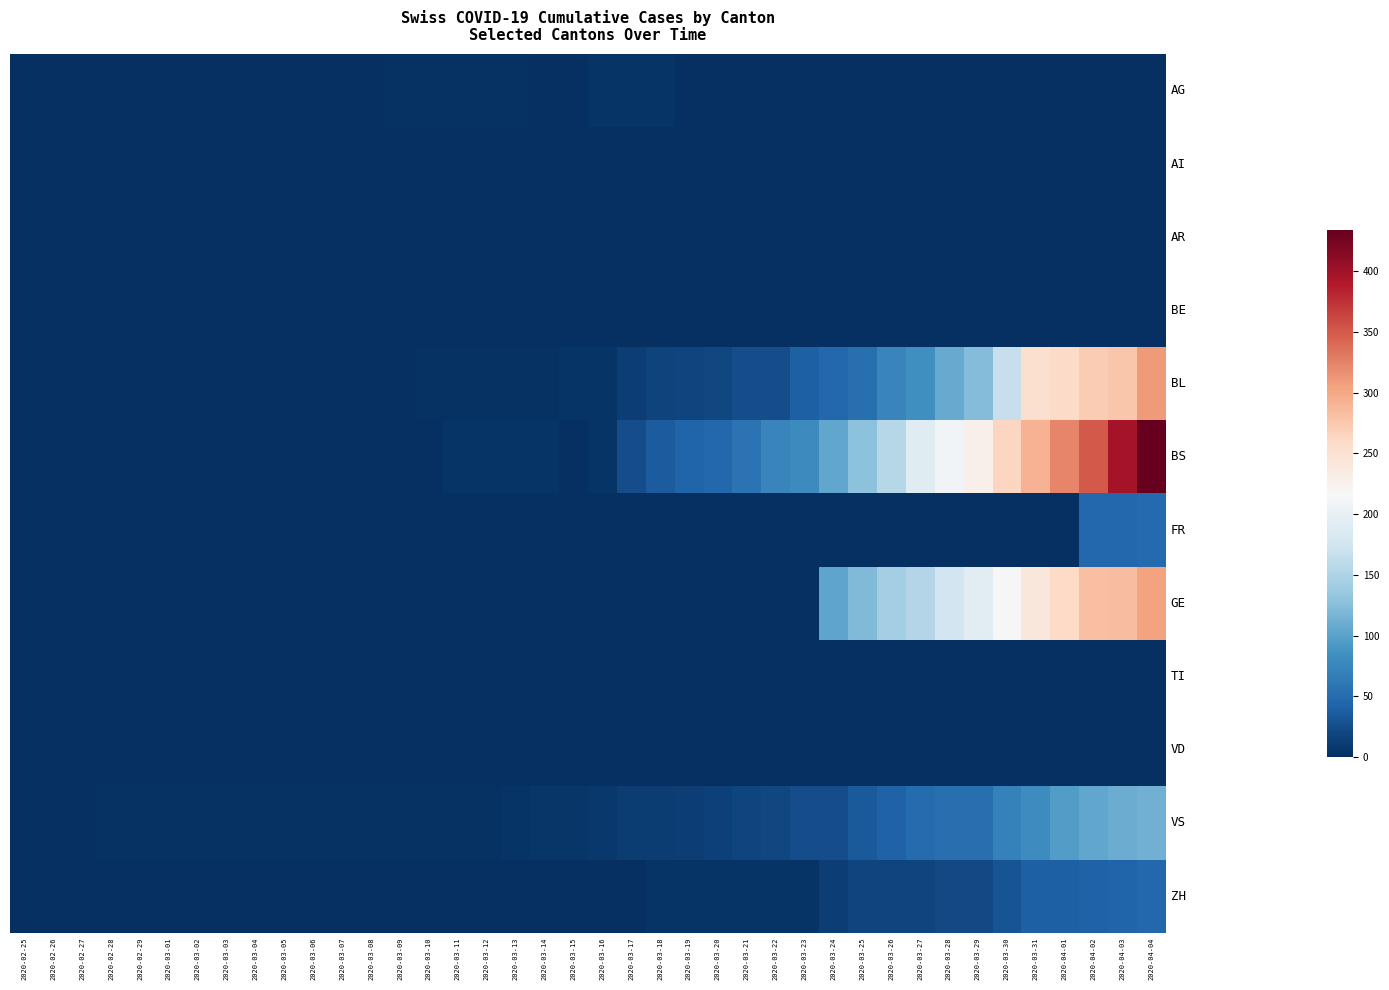

Reading right to left, list all the values displayed in this chart.

AG: 2020-04-04=0	2020-04-03=0	2020-04-02=0	2020-04-01=0	2020-03-31=0	2020-03-30=0	2020-03-29=0	2020-03-28=0	2020-03-27=0	2020-03-26=0	2020-03-25=0	2020-03-24=0	2020-03-23=0	2020-03-22=0	2020-03-21=0	2020-03-20=0	2020-03-19=0	2020-03-18=4	2020-03-17=4	2020-03-16=4	2020-03-15=0	2020-03-14=0	2020-03-13=3	2020-03-12=3	2020-03-11=2	2020-03-10=2	2020-03-09=2	2020-03-08=0	2020-03-07=0	2020-03-06=1	2020-03-05=0	2020-03-04=0	2020-03-03=0	2020-03-02=0	2020-03-01=0	2020-02-29=0	2020-02-28=0	2020-02-27=0	2020-02-26=0	2020-02-25=0
AI: 2020-04-04=0	2020-04-03=0	2020-04-02=0	2020-04-01=0	2020-03-31=0	2020-03-30=0	2020-03-29=0	2020-03-28=0	2020-03-27=0	2020-03-26=0	2020-03-25=0	2020-03-24=0	2020-03-23=0	2020-03-22=0	2020-03-21=0	2020-03-20=0	2020-03-19=0	2020-03-18=0	2020-03-17=0	2020-03-16=0	2020-03-15=0	2020-03-14=0	2020-03-13=0	2020-03-12=0	2020-03-11=0	2020-03-10=0	2020-03-09=0	2020-03-08=0	2020-03-07=0	2020-03-06=0	2020-03-05=0	2020-03-04=0	2020-03-03=0	2020-03-02=0	2020-03-01=0	2020-02-29=0	2020-02-28=0	2020-02-27=0	2020-02-26=0	2020-02-25=0
AR: 2020-04-04=0	2020-04-03=0	2020-04-02=0	2020-04-01=0	2020-03-31=0	2020-03-30=0	2020-03-29=0	2020-03-28=0	2020-03-27=0	2020-03-26=0	2020-03-25=0	2020-03-24=0	2020-03-23=0	2020-03-22=0	2020-03-21=0	2020-03-20=0	2020-03-19=0	2020-03-18=0	2020-03-17=0	2020-03-16=0	2020-03-15=0	2020-03-14=0	2020-03-13=0	2020-03-12=0	2020-03-11=0	2020-03-10=0	2020-03-09=0	2020-03-08=0	2020-03-07=0	2020-03-06=0	2020-03-05=0	2020-03-04=0	2020-03-03=0	2020-03-02=0	2020-03-01=0	2020-02-29=0	2020-02-28=0	2020-02-27=0	2020-02-26=0	2020-02-25=0
BE: 2020-04-04=0	2020-04-03=0	2020-04-02=0	2020-04-01=0	2020-03-31=0	2020-03-30=0	2020-03-29=0	2020-03-28=0	2020-03-27=0	2020-03-26=0	2020-03-25=0	2020-03-24=0	2020-03-23=0	2020-03-22=0	2020-03-21=0	2020-03-20=0	2020-03-19=0	2020-03-18=0	2020-03-17=0	2020-03-16=0	2020-03-15=0	2020-03-14=0	2020-03-13=0	2020-03-12=0	2020-03-11=0	2020-03-10=0	2020-03-09=0	2020-03-08=0	2020-03-07=0	2020-03-06=0	2020-03-05=0	2020-03-04=0	2020-03-03=0	2020-03-02=0	2020-03-01=0	2020-02-29=0	2020-02-28=0	2020-02-27=0	2020-02-26=0	2020-02-25=0
BL: 2020-04-04=309	2020-04-03=277	2020-04-02=272	2020-04-01=258	2020-03-31=251	2020-03-30=167	2020-03-29=123	2020-03-28=108	2020-03-27=84	2020-03-26=73	2020-03-25=53	2020-03-24=46	2020-03-23=40	2020-03-22=25	2020-03-21=24	2020-03-20=20	2020-03-19=17	2020-03-18=16	2020-03-17=13	2020-03-16=5	2020-03-15=5	2020-03-14=2	2020-03-13=2	2020-03-12=2	2020-03-11=2	2020-03-10=2	2020-03-09=1	2020-03-08=0	2020-03-07=0	2020-03-06=0	2020-03-05=0	2020-03-04=0	2020-03-03=0	2020-03-02=0	2020-03-01=0	2020-02-29=0	2020-02-28=0	2020-02-27=0	2020-02-26=0	2020-02-25=0
BS: 2020-04-04=434	2020-04-03=397	2020-04-02=350	2020-04-01=323	2020-03-31=292	2020-03-30=263	2020-03-29=228	2020-03-28=211	2020-03-27=191	2020-03-26=155	2020-03-25=128	2020-03-24=105	2020-03-23=78	2020-03-22=73	2020-03-21=57	2020-03-20=46	2020-03-19=44	2020-03-18=36	2020-03-17=25	2020-03-16=4	2020-03-15=0	2020-03-14=4	2020-03-13=4	2020-03-12=4	2020-03-11=4	2020-03-10=0	2020-03-09=0	2020-03-08=0	2020-03-07=0	2020-03-06=0	2020-03-05=0	2020-03-04=0	2020-03-03=0	2020-03-02=0	2020-03-01=0	2020-02-29=0	2020-02-28=0	2020-02-27=0	2020-02-26=0	2020-02-25=0
FR: 2020-04-04=49	2020-04-03=46	2020-04-02=46	2020-04-01=0	2020-03-31=0	2020-03-30=0	2020-03-29=0	2020-03-28=0	2020-03-27=0	2020-03-26=0	2020-03-25=0	2020-03-24=0	2020-03-23=0	2020-03-22=0	2020-03-21=0	2020-03-20=0	2020-03-19=0	2020-03-18=0	2020-03-17=0	2020-03-16=0	2020-03-15=0	2020-03-14=0	2020-03-13=0	2020-03-12=0	2020-03-11=0	2020-03-10=0	2020-03-09=0	2020-03-08=0	2020-03-07=0	2020-03-06=0	2020-03-05=0	2020-03-04=0	2020-03-03=0	2020-03-02=0	2020-03-01=0	2020-02-29=0	2020-02-28=0	2020-02-27=0	2020-02-26=0	2020-02-25=0
GE: 2020-04-04=305	2020-04-03=284	2020-04-02=283	2020-04-01=260	2020-03-31=241	2020-03-30=216	2020-03-29=193	2020-03-28=175	2020-03-27=153	2020-03-26=144	2020-03-25=122	2020-03-24=103	2020-03-23=0	2020-03-22=0	2020-03-21=0	2020-03-20=0	2020-03-19=0	2020-03-18=0	2020-03-17=0	2020-03-16=0	2020-03-15=0	2020-03-14=0	2020-03-13=0	2020-03-12=0	2020-03-11=0	2020-03-10=0	2020-03-09=0	2020-03-08=0	2020-03-07=0	2020-03-06=0	2020-03-05=0	2020-03-04=0	2020-03-03=0	2020-03-02=0	2020-03-01=0	2020-02-29=0	2020-02-28=0	2020-02-27=0	2020-02-26=0	2020-02-25=0
TI: 2020-04-04=0	2020-04-03=0	2020-04-02=0	2020-04-01=0	2020-03-31=0	2020-03-30=0	2020-03-29=0	2020-03-28=0	2020-03-27=0	2020-03-26=0	2020-03-25=0	2020-03-24=0	2020-03-23=0	2020-03-22=0	2020-03-21=0	2020-03-20=0	2020-03-19=0	2020-03-18=0	2020-03-17=0	2020-03-16=0	2020-03-15=0	2020-03-14=0	2020-03-13=0	2020-03-12=0	2020-03-11=0	2020-03-10=0	2020-03-09=0	2020-03-08=0	2020-03-07=0	2020-03-06=0	2020-03-05=0	2020-03-04=0	2020-03-03=0	2020-03-02=0	2020-03-01=0	2020-02-29=0	2020-02-28=0	2020-02-27=0	2020-02-26=0	2020-02-25=0
VD: 2020-04-04=0	2020-04-03=0	2020-04-02=0	2020-04-01=0	2020-03-31=0	2020-03-30=0	2020-03-29=0	2020-03-28=0	2020-03-27=0	2020-03-26=0	2020-03-25=0	2020-03-24=0	2020-03-23=0	2020-03-22=0	2020-03-21=0	2020-03-20=0	2020-03-19=0	2020-03-18=0	2020-03-17=0	2020-03-16=0	2020-03-15=0	2020-03-14=0	2020-03-13=0	2020-03-12=0	2020-03-11=0	2020-03-10=0	2020-03-09=0	2020-03-08=0	2020-03-07=0	2020-03-06=0	2020-03-05=0	2020-03-04=0	2020-03-03=0	2020-03-02=0	2020-03-01=0	2020-02-29=0	2020-02-28=0	2020-02-27=0	2020-02-26=0	2020-02-25=0
VS: 2020-04-04=112	2020-04-03=109	2020-04-02=104	2020-04-01=96	2020-03-31=81	2020-03-30=71	2020-03-29=54	2020-03-28=53	2020-03-27=50	2020-03-26=41	2020-03-25=35	2020-03-24=25	2020-03-23=24	2020-03-22=19	2020-03-21=17	2020-03-20=15	2020-03-19=12	2020-03-18=11	2020-03-17=11	2020-03-16=8	2020-03-15=6	2020-03-14=6	2020-03-13=5	2020-03-12=3	2020-03-11=3	2020-03-10=2	2020-03-09=2	2020-03-08=2	2020-03-07=2	2020-03-06=2	2020-03-05=2	2020-03-04=2	2020-03-03=2	2020-03-02=2	2020-03-01=2	2020-02-29=2	2020-02-28=2	2020-02-27=0	2020-02-26=0	2020-02-25=0
ZH: 2020-04-04=46	2020-04-03=44	2020-04-02=41	2020-04-01=40	2020-03-31=39	2020-03-30=29	2020-03-29=21	2020-03-28=21	2020-03-27=18	2020-03-26=18	2020-03-25=18	2020-03-24=12	2020-03-23=5	2020-03-22=5	2020-03-21=5	2020-03-20=5	2020-03-19=5	2020-03-18=5	2020-03-17=1	2020-03-16=0	2020-03-15=0	2020-03-14=0	2020-03-13=0	2020-03-12=0	2020-03-11=0	2020-03-10=0	2020-03-09=0	2020-03-08=0	2020-03-07=0	2020-03-06=0	2020-03-05=0	2020-03-04=0	2020-03-03=0	2020-03-02=0	2020-03-01=0	2020-02-29=0	2020-02-28=0	2020-02-27=0	2020-02-26=0	2020-02-25=0